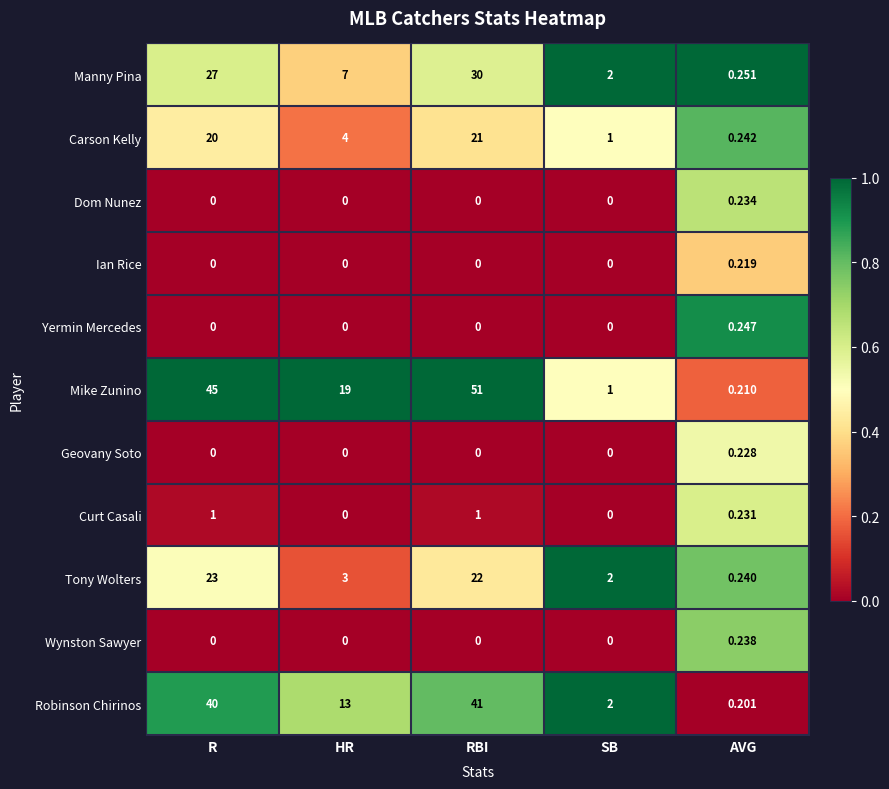

Where is Robinson Chirinos nearest to the value 20?

HR